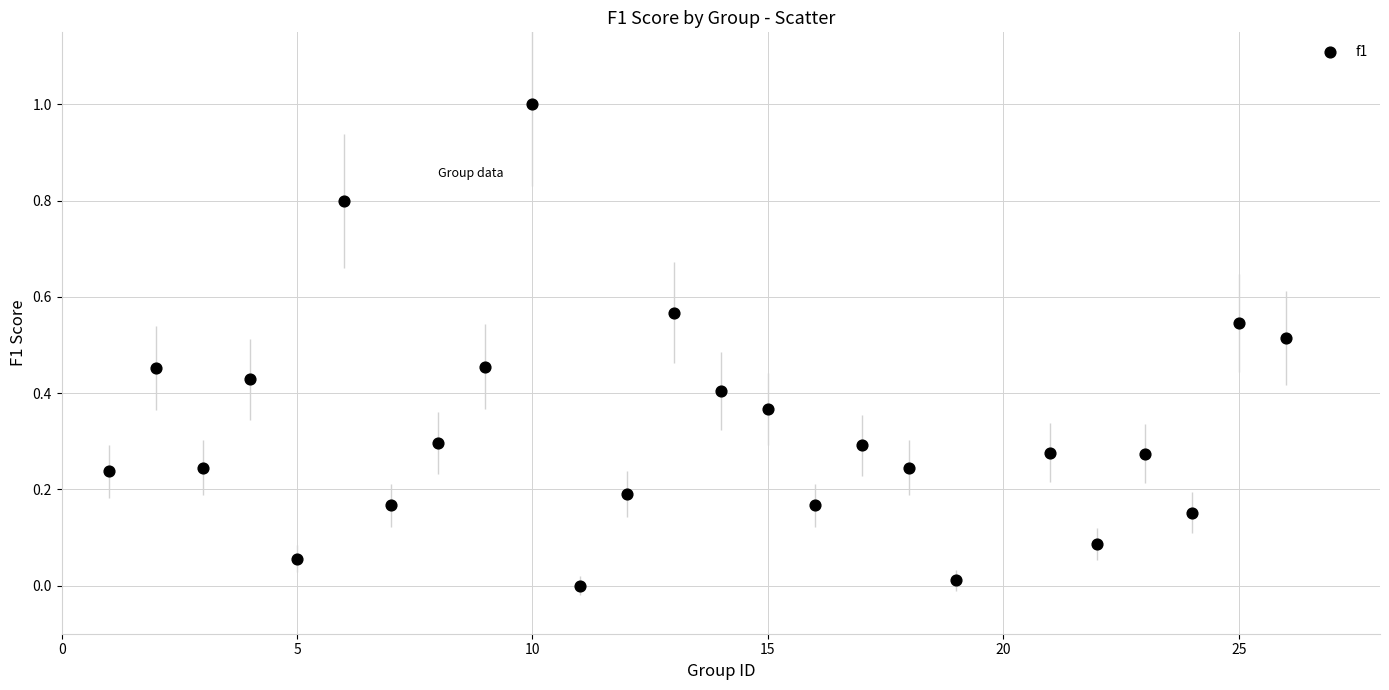

What is the range of Y values (max minus min)?

1.0